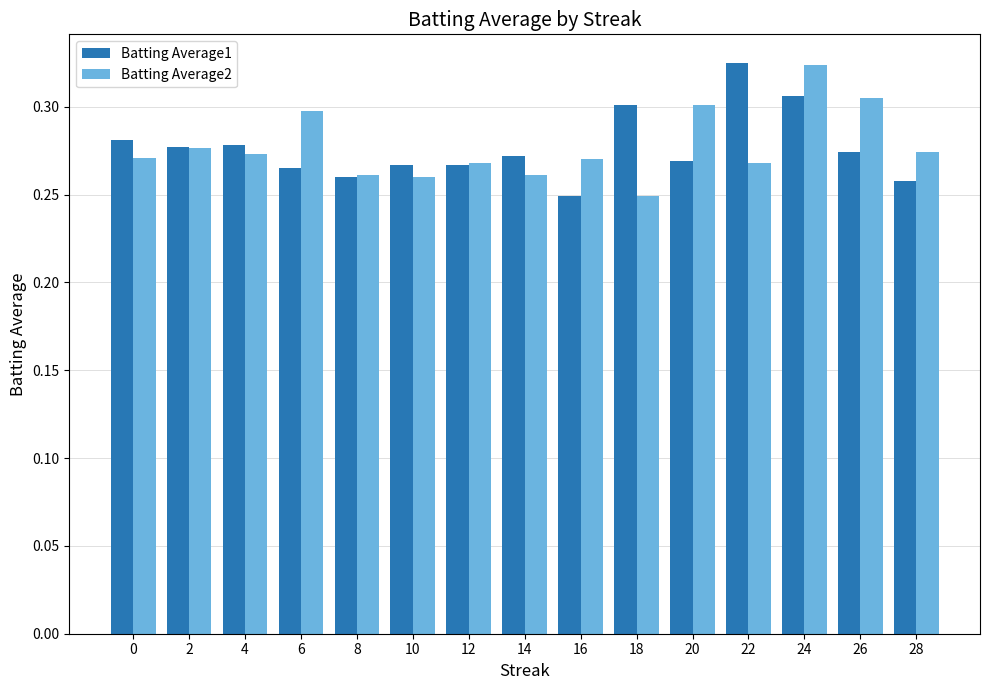

At which label does Batting Average2 reach its minimum?

18